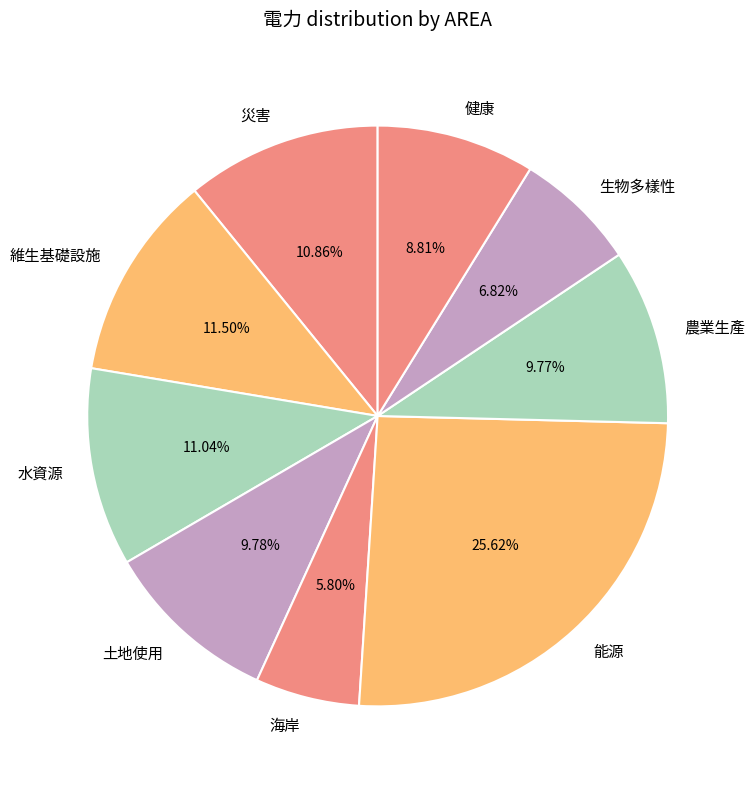

Does 海岸 account for over 50% of the chart?

No